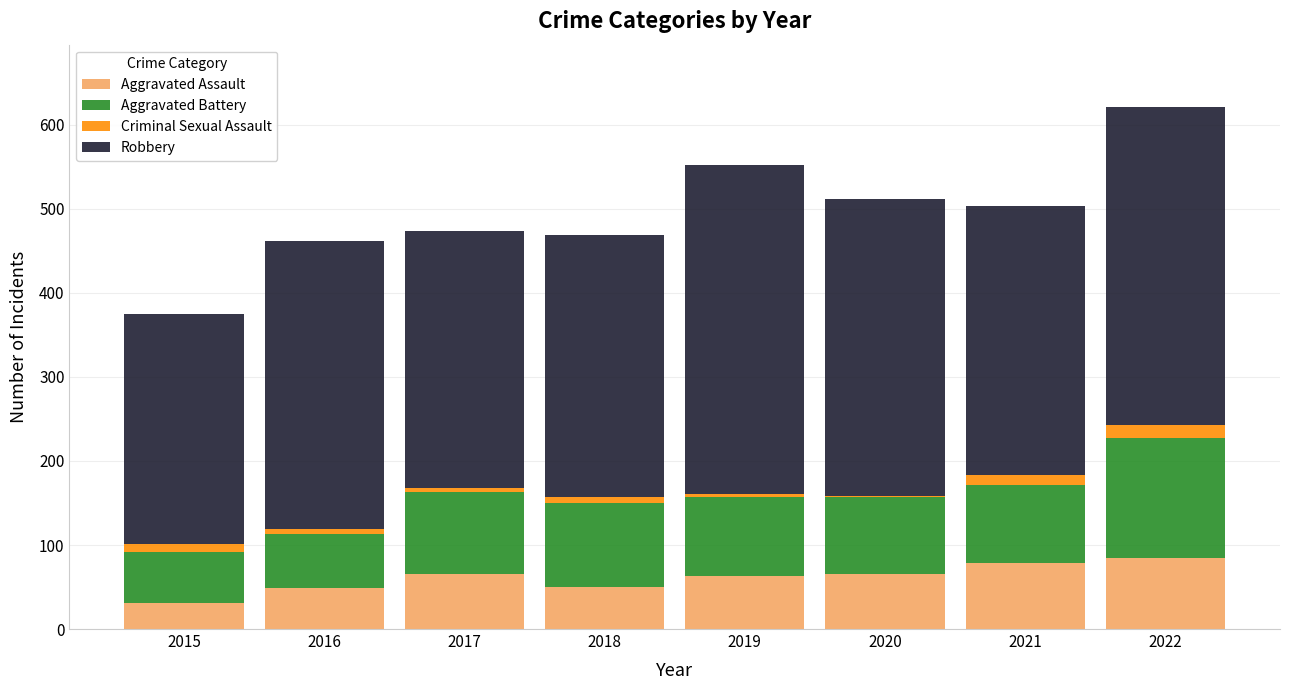

What is the total value across all series at 2015?

375